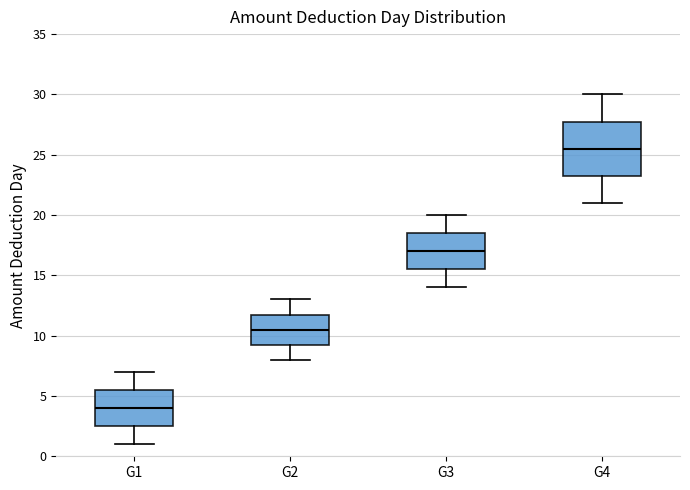

Comparing the boxes themselves (not the whiskers), which one is the tallest?

G4